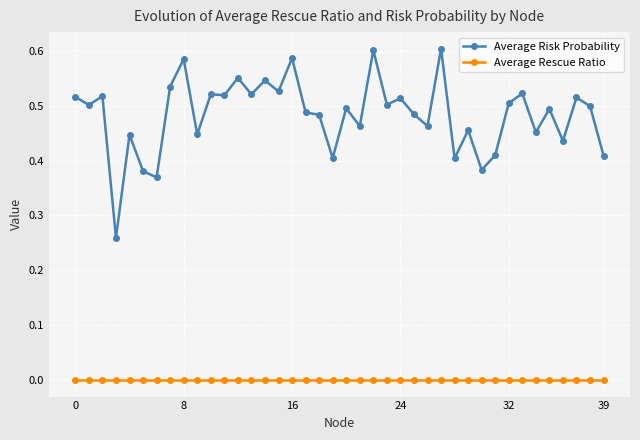

In Average Risk Probability, how many points are higher than both neighbors (excluding endpoints)?

15